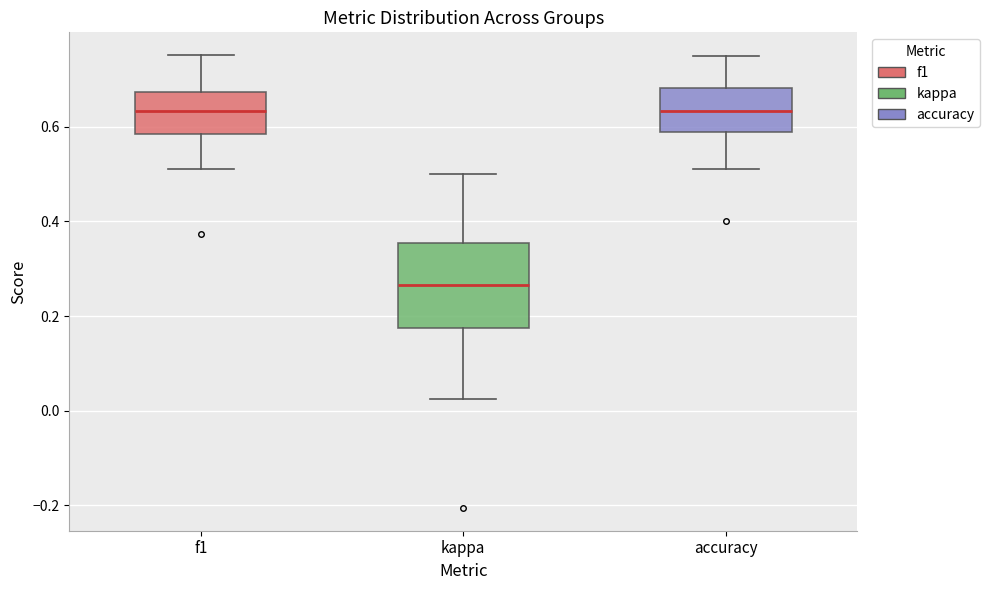

Where does the lower whisker of the box for kappa end on the y-axis? The values are not printed on the chart, so give them approximately, as read against the axis.

0.02